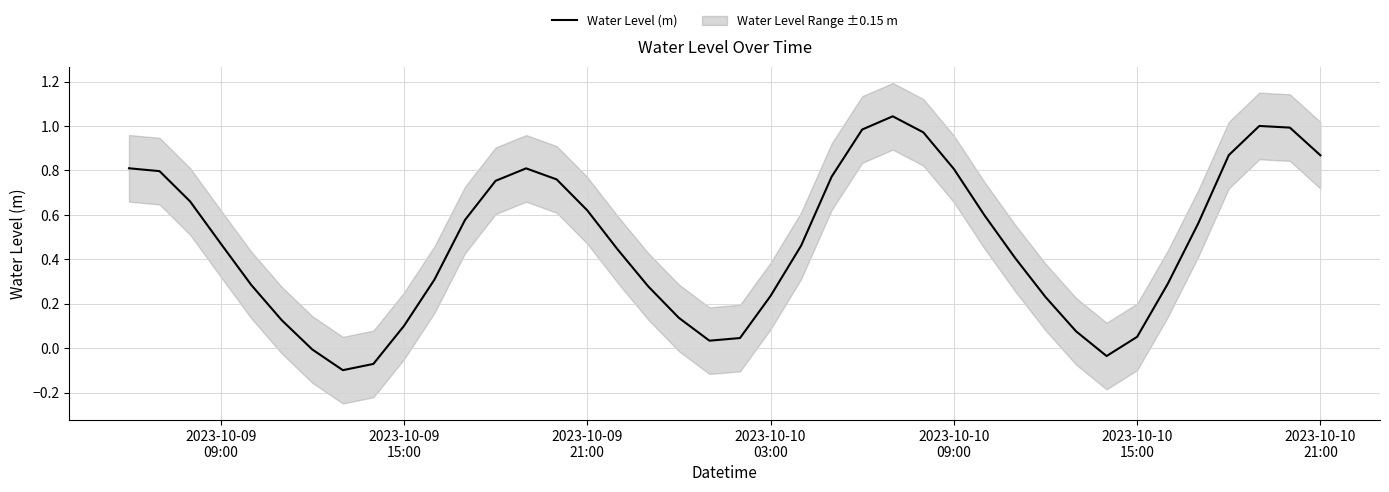

How many values are below zero?

4